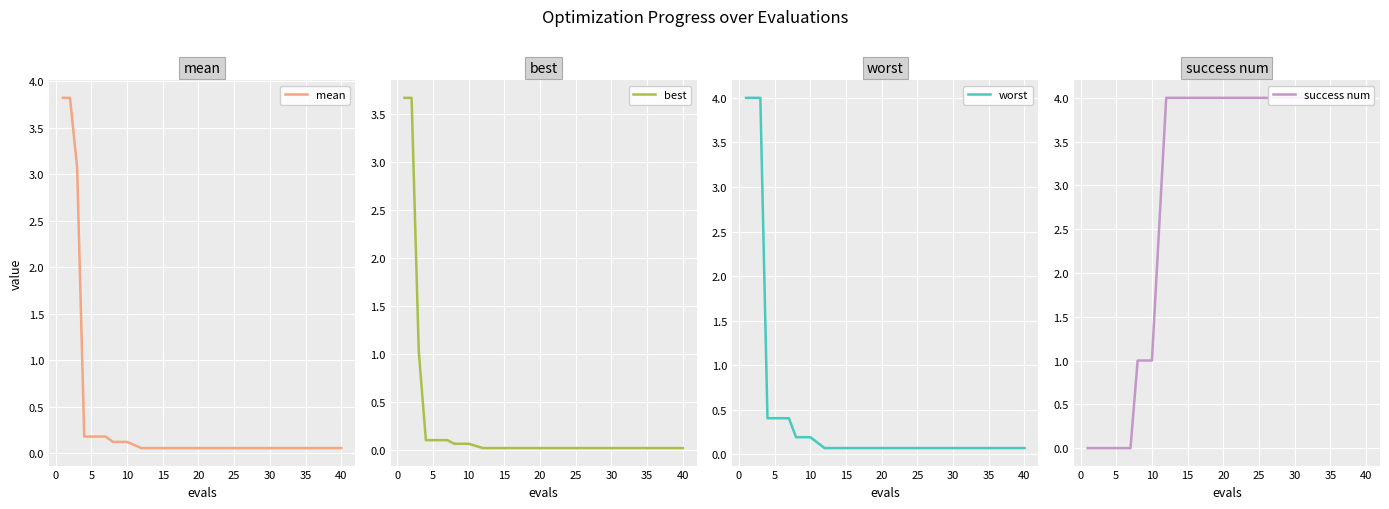

Which series has the largest total across all categories?

success num